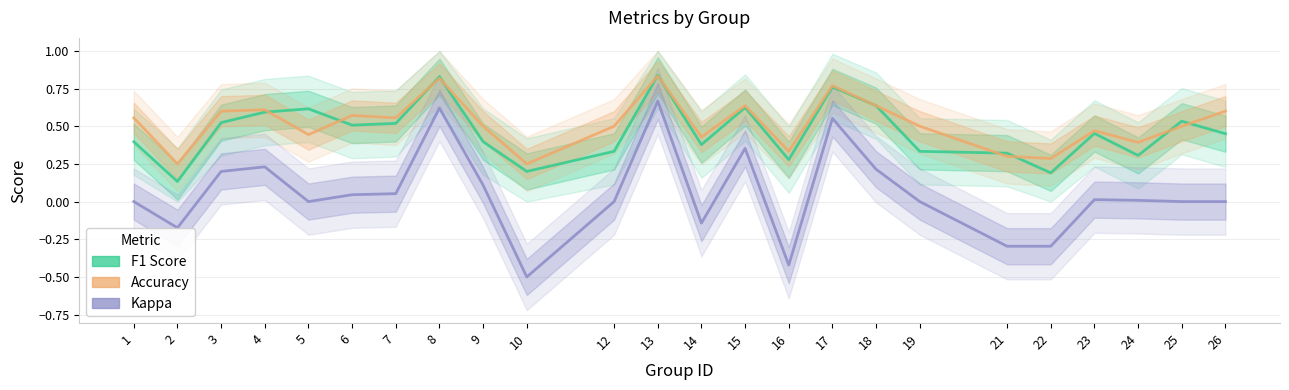

At how many categories does at least one series exceed 0?

24